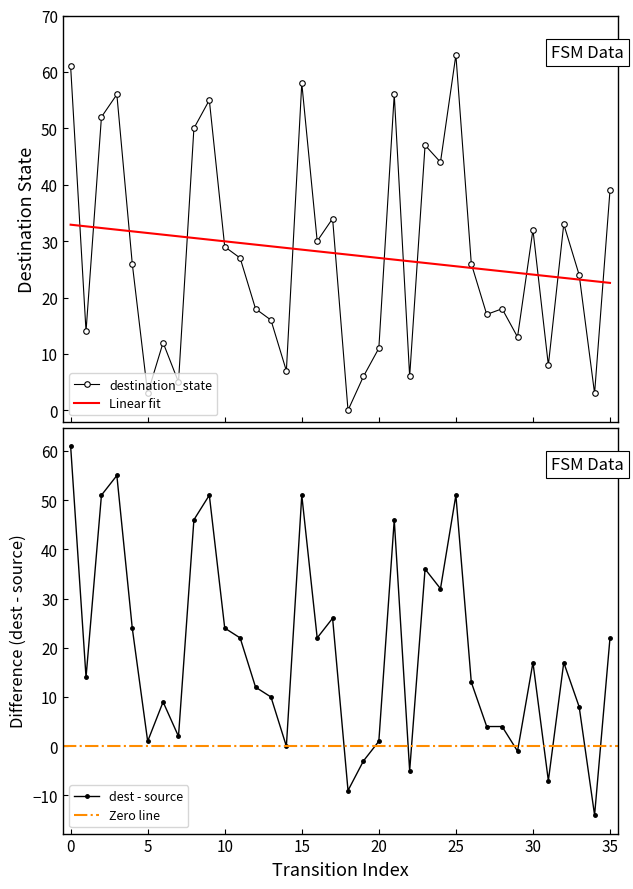

True or false: source_state has a value of 15.0 at 20.

False